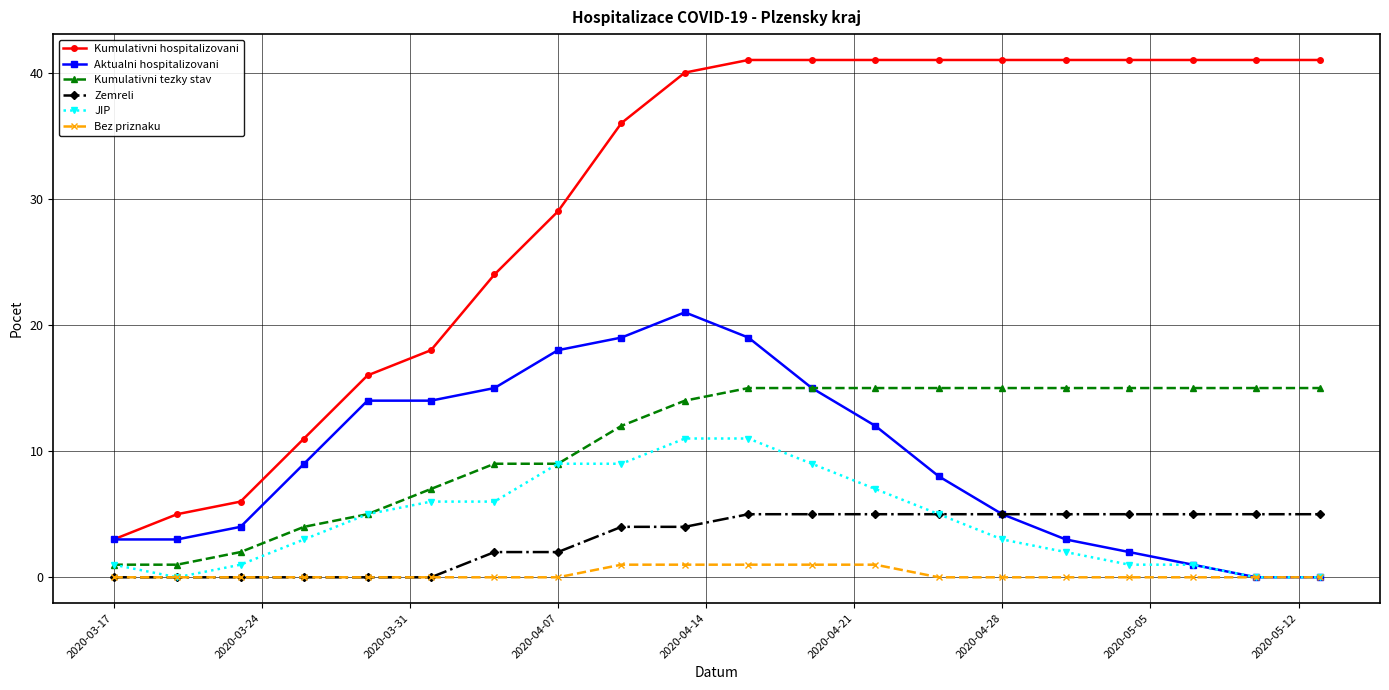

Does the chart have visible grid lines?

Yes